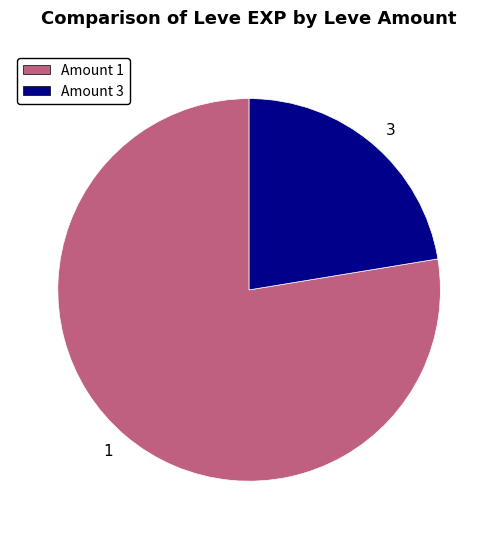

What is the largest slice in the pie chart?

1